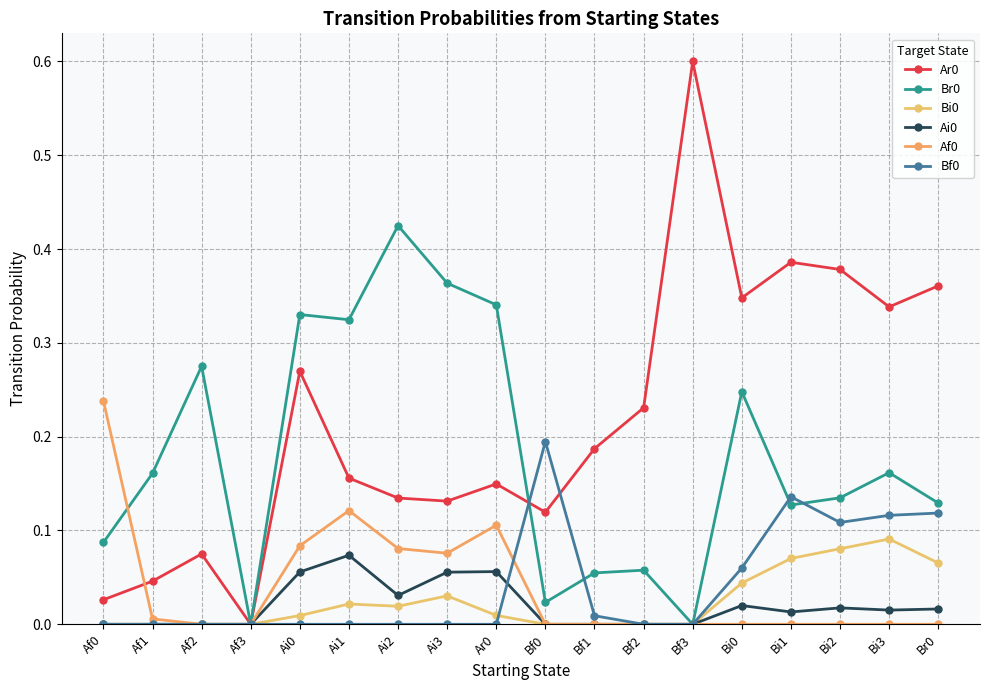

Reading left to right, list all the values displayed in this chart.

Ar0: 0.0	0.0	0.1	0.0	0.3	0.2	0.1	0.1	0.1	0.1	0.2	0.2	0.6	0.3	0.4	0.4	0.3	0.4
Br0: 0.1	0.2	0.3	0.0	0.3	0.3	0.4	0.4	0.3	0.0	0.1	0.1	0.0	0.2	0.1	0.1	0.2	0.1
Bi0: 0.0	0.0	0.0	0.0	0.0	0.0	0.0	0.0	0.0	0.0	0.0	0.0	0.0	0.0	0.1	0.1	0.1	0.1
Ai0: 0.0	0.0	0.0	0.0	0.1	0.1	0.0	0.1	0.1	0.0	0.0	0.0	0.0	0.0	0.0	0.0	0.0	0.0
Af0: 0.2	0.0	0.0	0.0	0.1	0.1	0.1	0.1	0.1	0.0	0.0	0.0	0.0	0.0	0.0	0.0	0.0	0.0
Bf0: 0.0	0.0	0.0	0.0	0.0	0.0	0.0	0.0	0.0	0.2	0.0	0.0	0.0	0.1	0.1	0.1	0.1	0.1